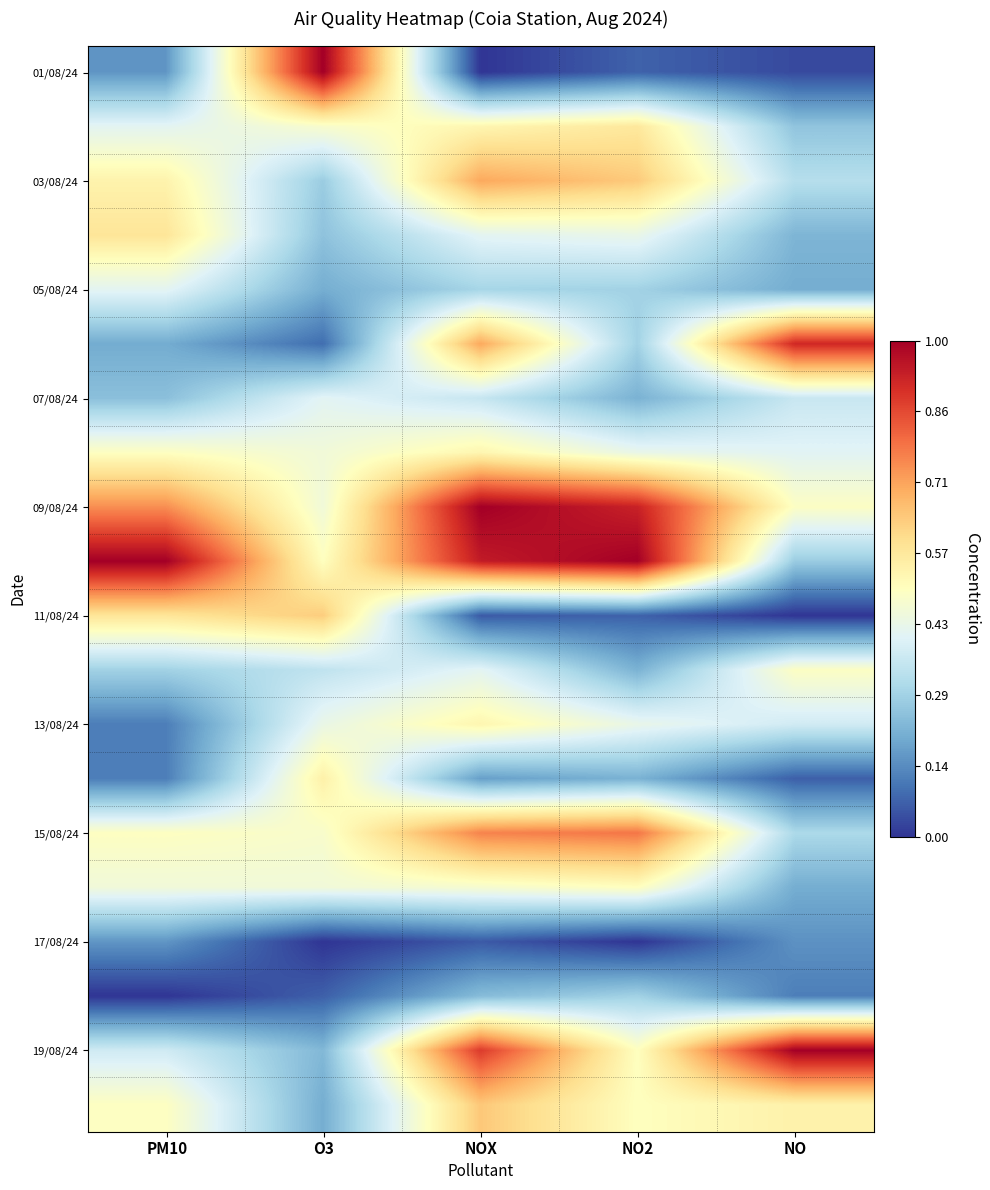

Which has a higher value, NO2 or O3?

O3